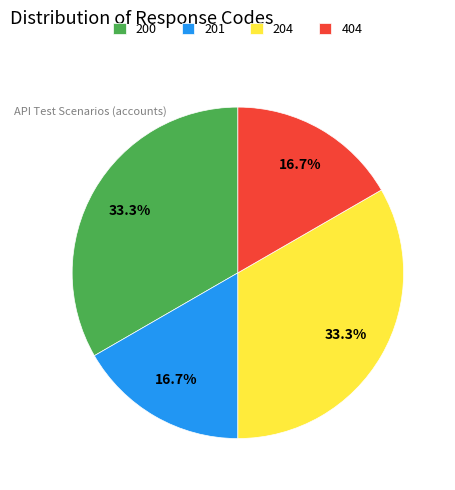

Count the number of slices in the pie.

4